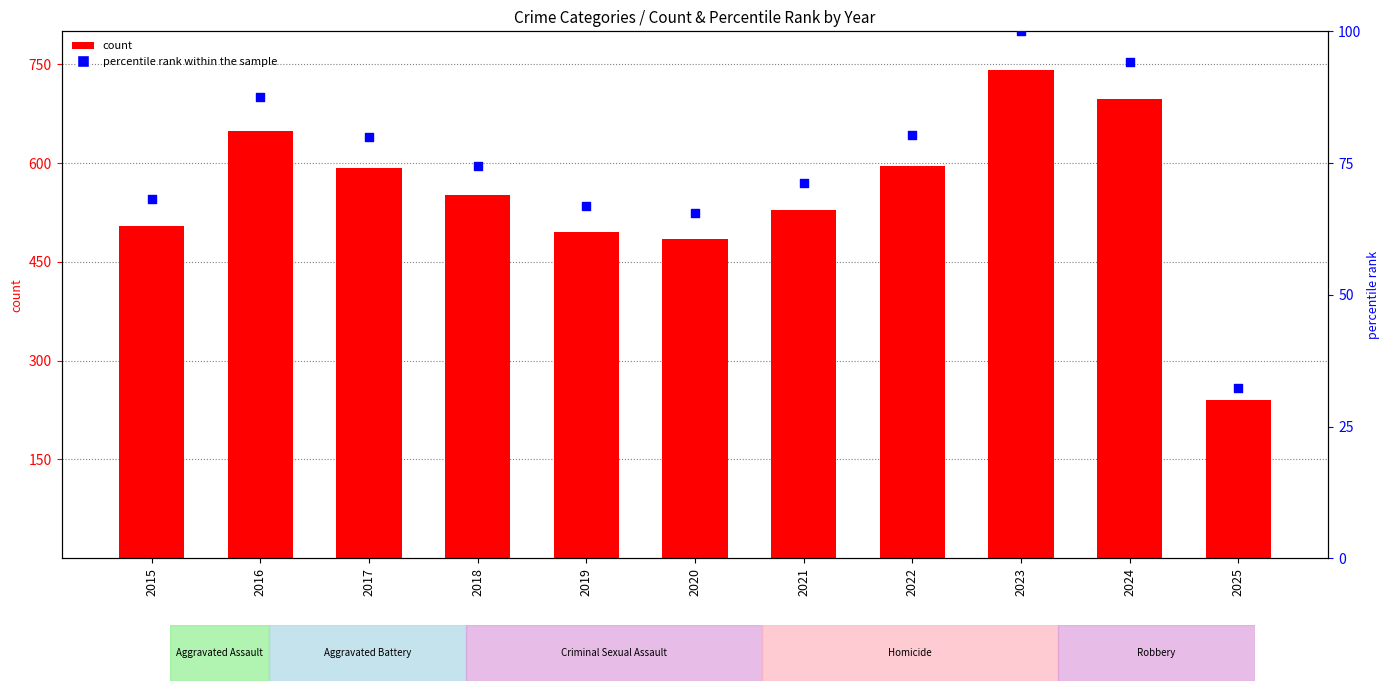

Which series reaches the maximum Y coordinate?

count